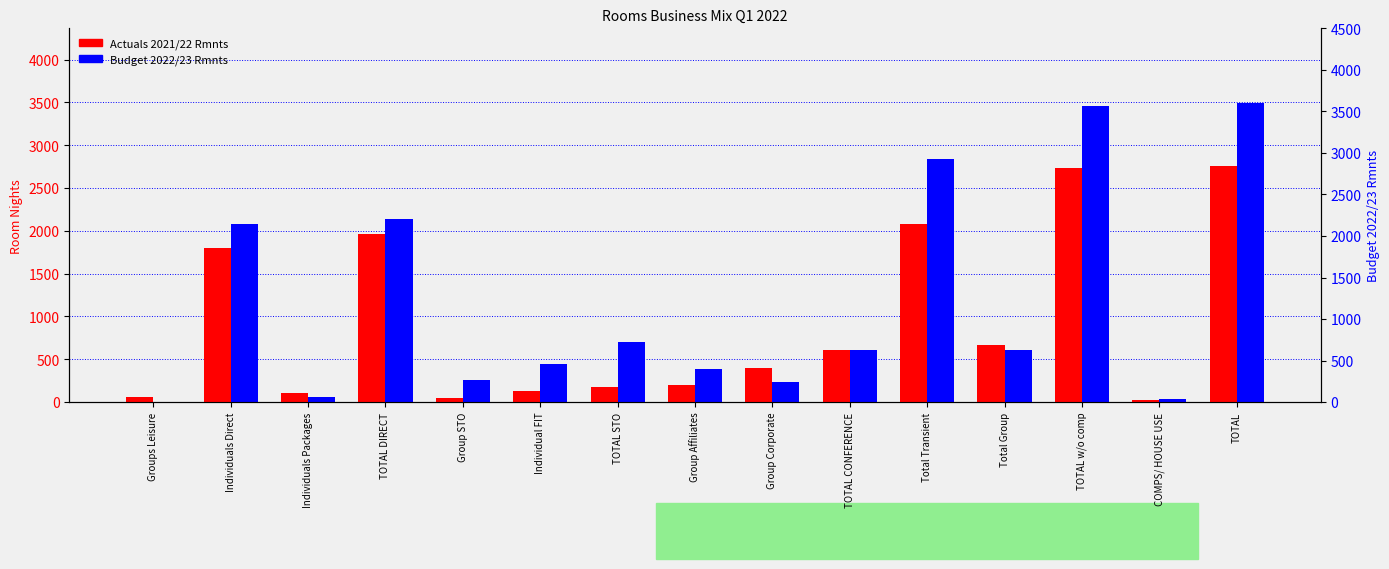

Is the value of Actuals 2021/22 Rmnts at COMPS/ HOUSE USE greater than the value of Budget 2022/23 Rmnts at Group Corporate?

No